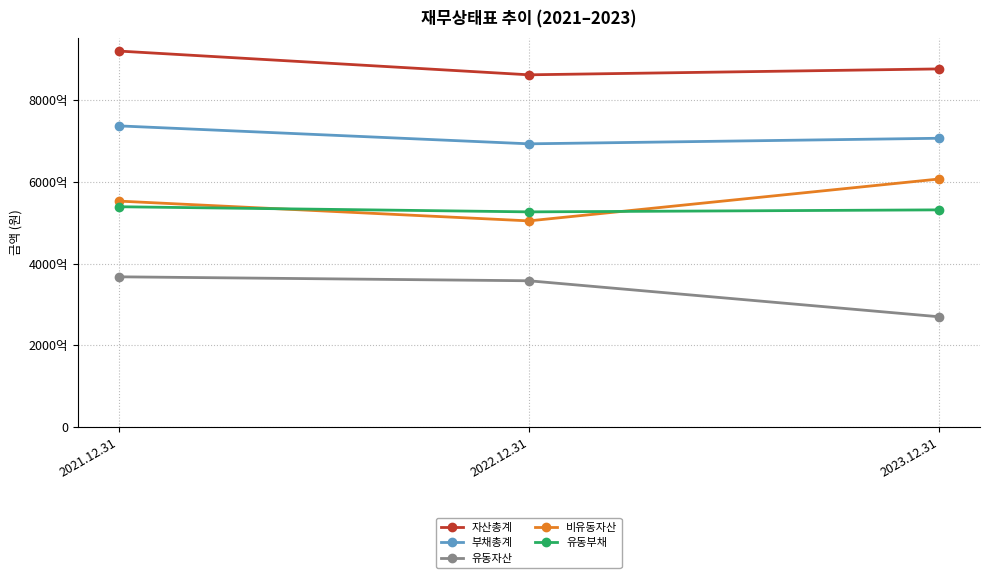

Reading right to left, list all the values displayed in this chart.

자산총계: 2023.12.31=876999054796	2022.12.31=862553166894	2021.12.31=920762518312
부채총계: 2023.12.31=707097204368	2022.12.31=693452985420	2021.12.31=737422939881
유동자산: 2023.12.31=269741863061	2022.12.31=357916641920	2021.12.31=367618431062
비유동자산: 2023.12.31=607257191735	2022.12.31=504636524974	2021.12.31=553144087250
유동부채: 2023.12.31=531647750490	2022.12.31=526724128430	2021.12.31=539305409799